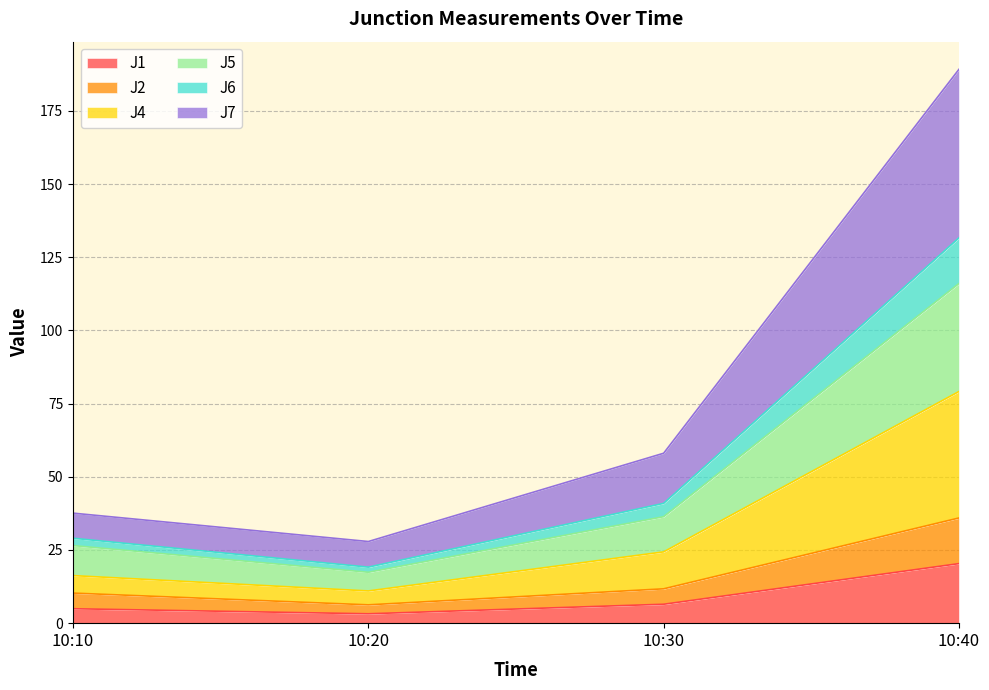

List the labels in order of J2 value, largest first.

10:40, 10:30, 10:10, 10:20